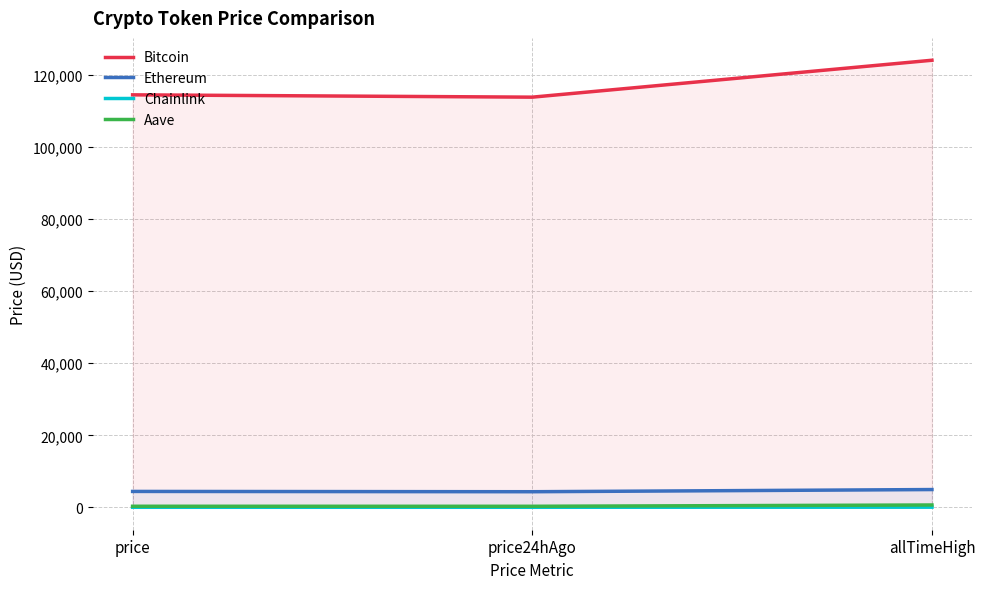

At how many categories does at least one series exceed 120649?

1